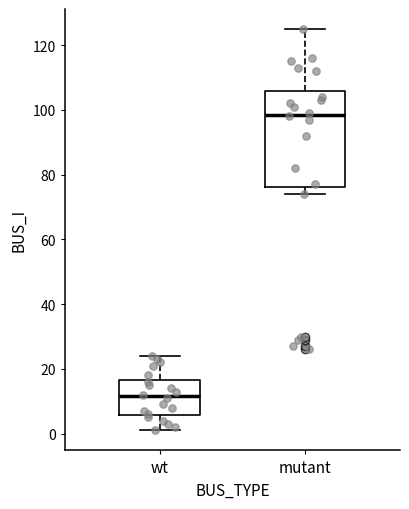

Reading left to right, transcribe this box plot: for each box, give where its median line is, the range the box spans, and where its two whiskers end, as read against the y-axis. The values are not printed on the chart, so give them approximately, as read against the axis.

wt: median 12, box 6 to 16, whiskers 2 to 24
mutant: median 98, box 76 to 106, whiskers 74 to 126